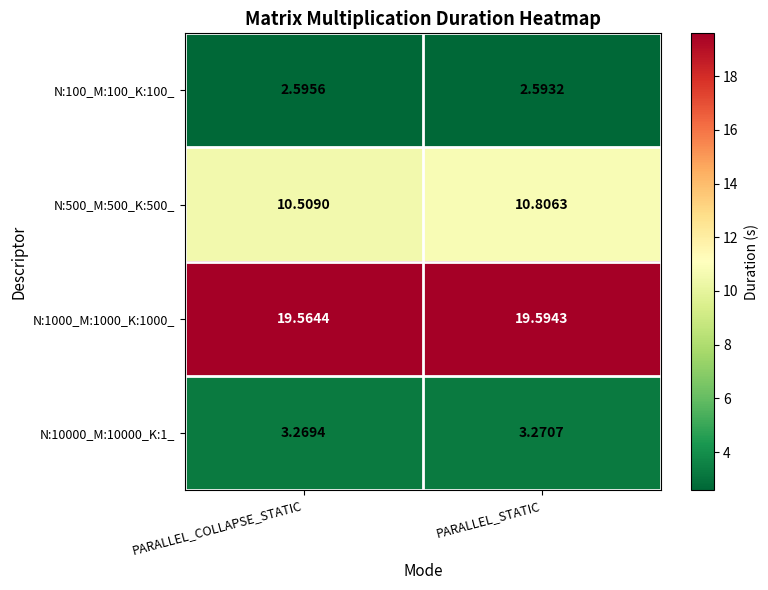

At which label does N:1000_M:1000_K:1000_ reach its minimum?

PARALLEL_COLLAPSE_STATIC